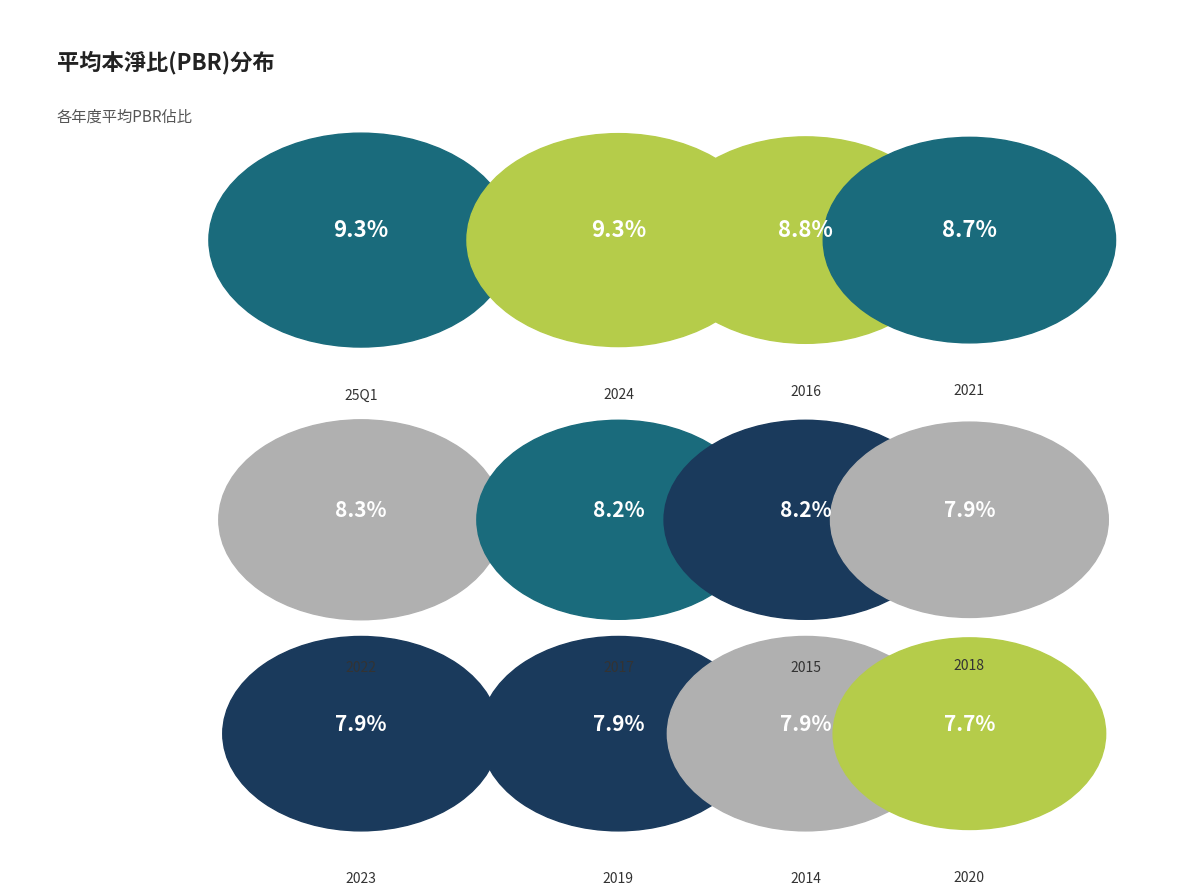

To the nearest percent, what is the difference between the largest and smallest slice percentages?

2%